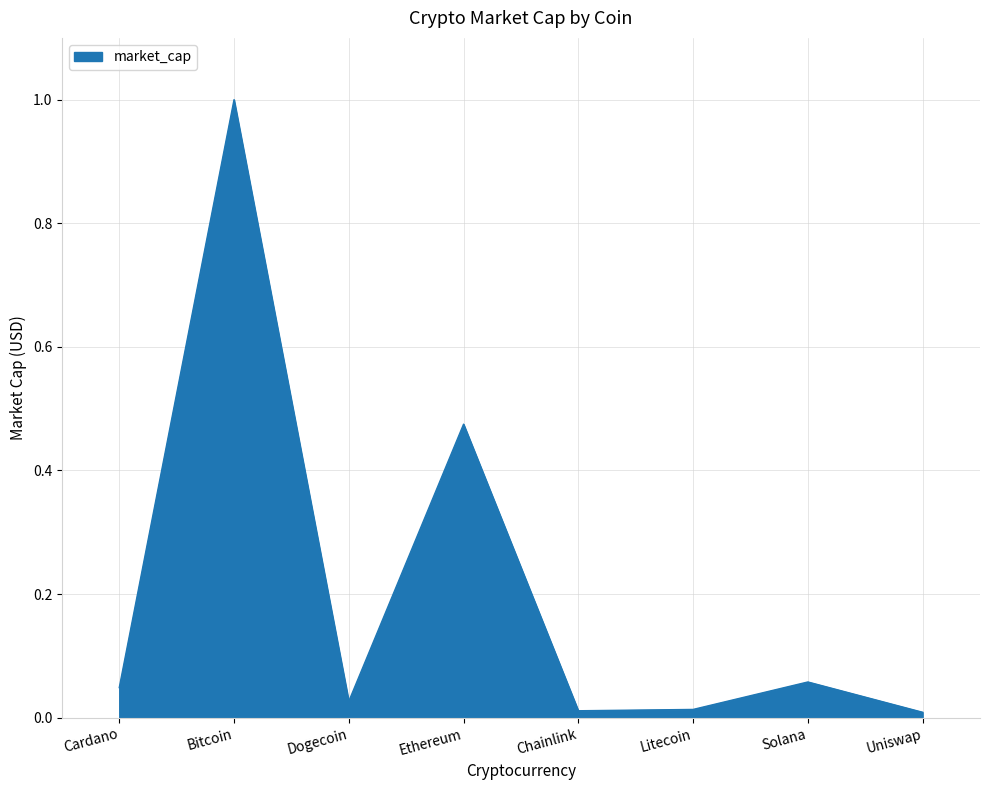

Where is the first local minimum?

Dogecoin